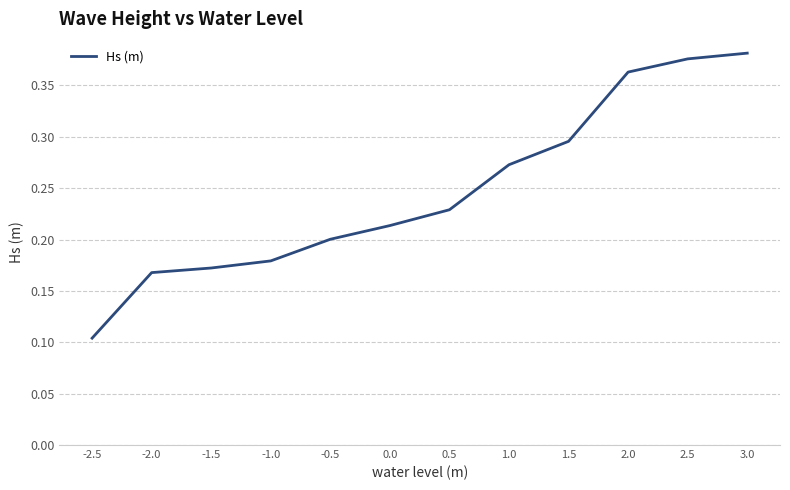

What position from the right is 1.0?

5